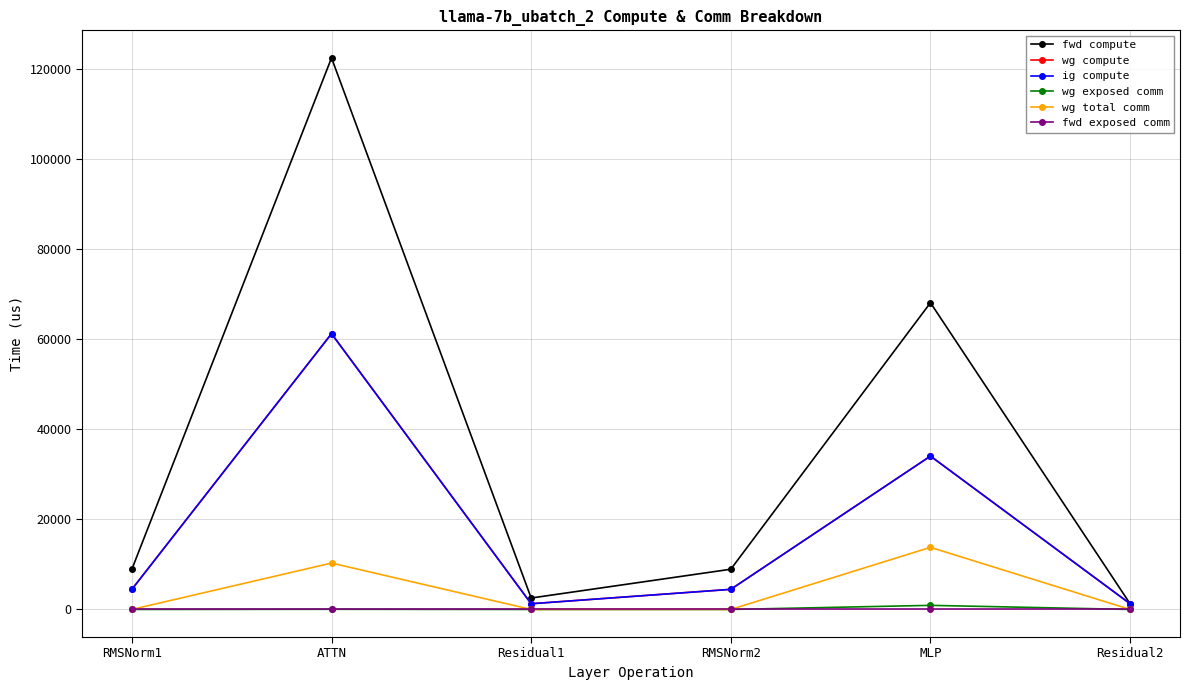

Is this an area chart (filled region under the line)?

No